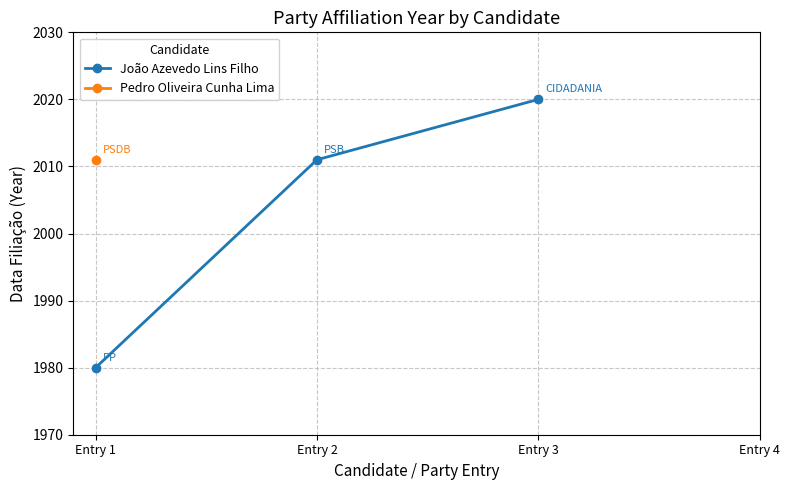

Rank the categories by value from lowest to highest.

Entry 1, Entry 2, Entry 3